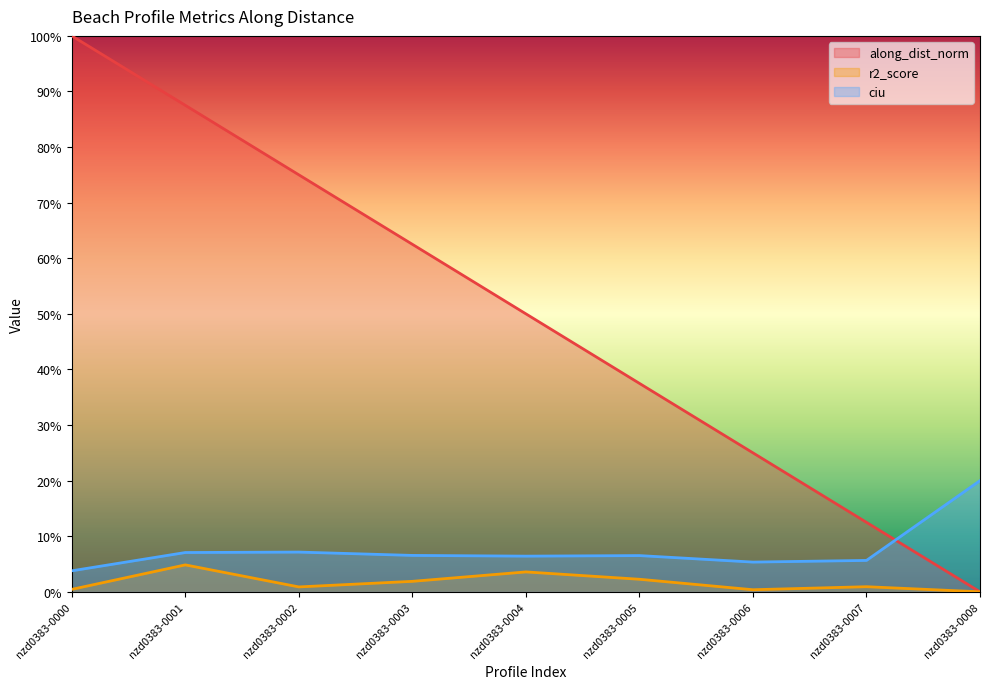

Is the value of ciu at nzd0383-0002 greater than the value of along_dist_norm at nzd0383-0003?

No